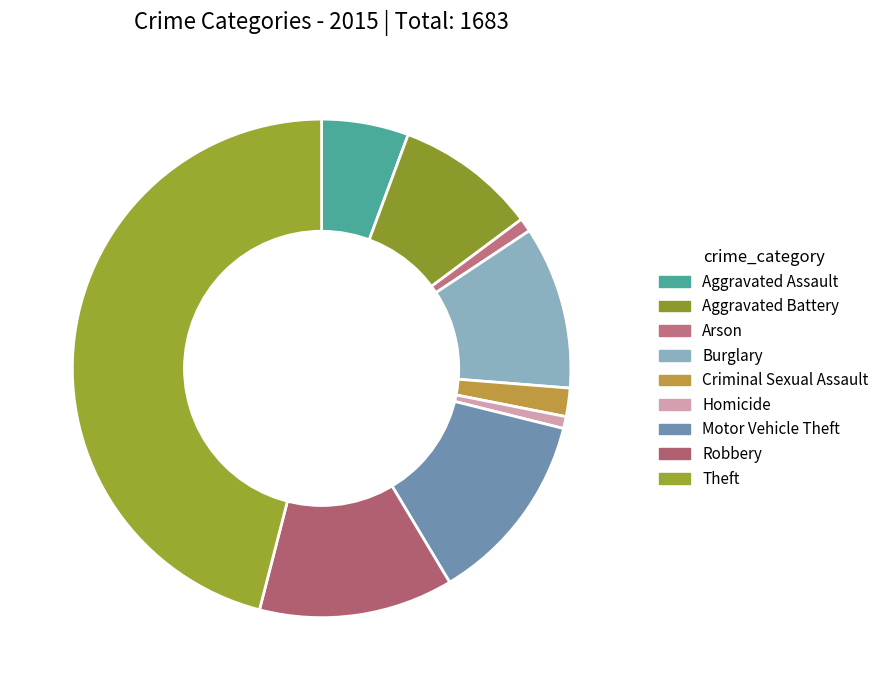

Do Burglary and Arson together represent more than half of the pie?

No